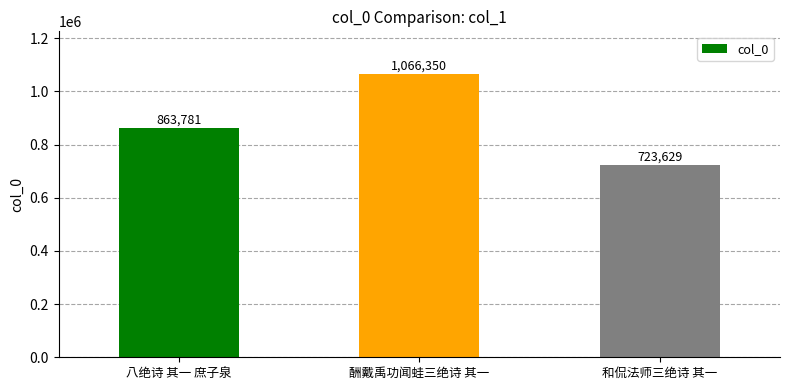

Reading left to right, what are all the values shown in this chart?

八绝诗 其一 庶子泉=863781	酬戴禹功闻蛙三绝诗 其一=1066350	和侃法师三绝诗 其一=723629